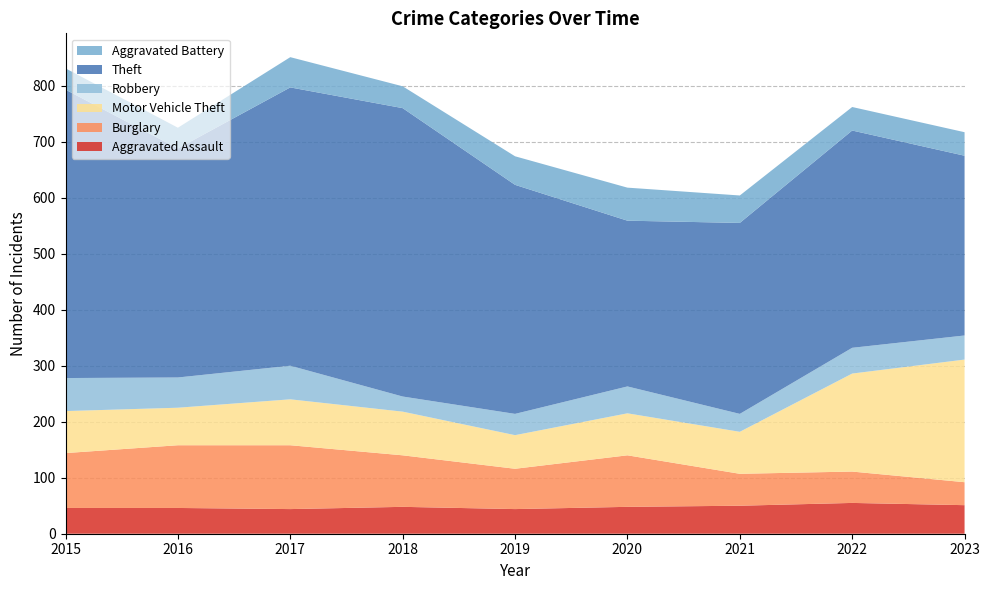

Reading right to left, transcribe all the data shown in this chart.

Aggravated Assault: 2023=51	2022=55	2021=50	2020=48	2019=44	2018=48	2017=44	2016=46	2015=46
Burglary: 2023=41	2022=56	2021=57	2020=92	2019=72	2018=92	2017=114	2016=112	2015=98
Motor Vehicle Theft: 2023=219	2022=175	2021=75	2020=75	2019=60	2018=78	2017=82	2016=67	2015=75
Robbery: 2023=43	2022=46	2021=32	2020=48	2019=38	2018=27	2017=60	2016=54	2015=59
Theft: 2023=321	2022=388	2021=341	2020=296	2019=409	2018=515	2017=497	2016=409	2015=515
Aggravated Battery: 2023=42	2022=42	2021=49	2020=59	2019=51	2018=39	2017=54	2016=37	2015=38